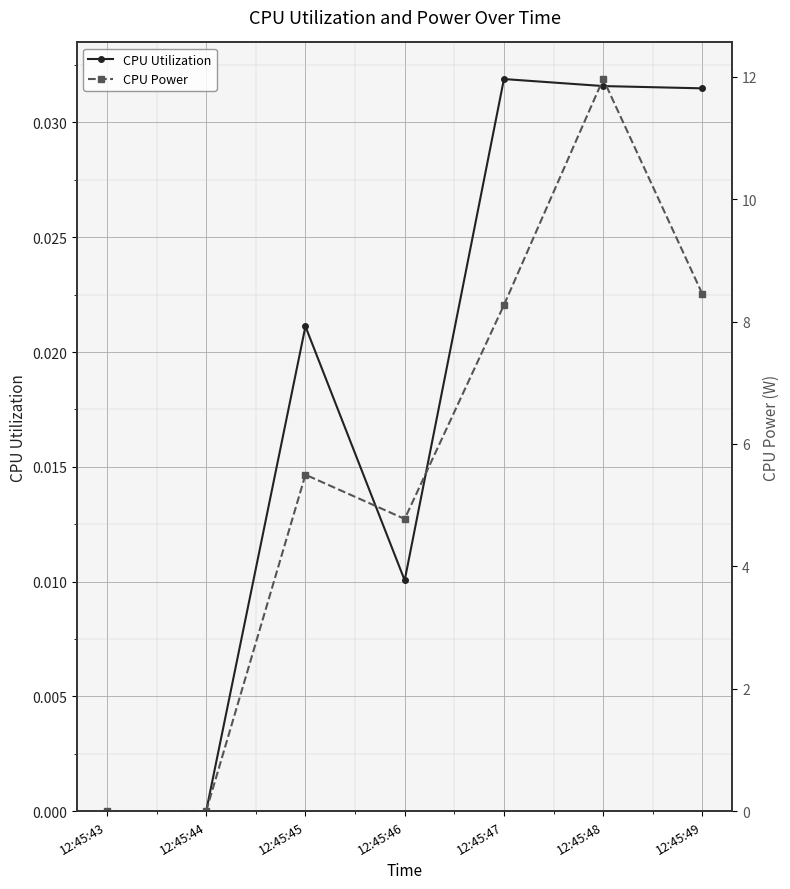

True or false: CPU Power has more than 2 points higher than both neighbors.

False